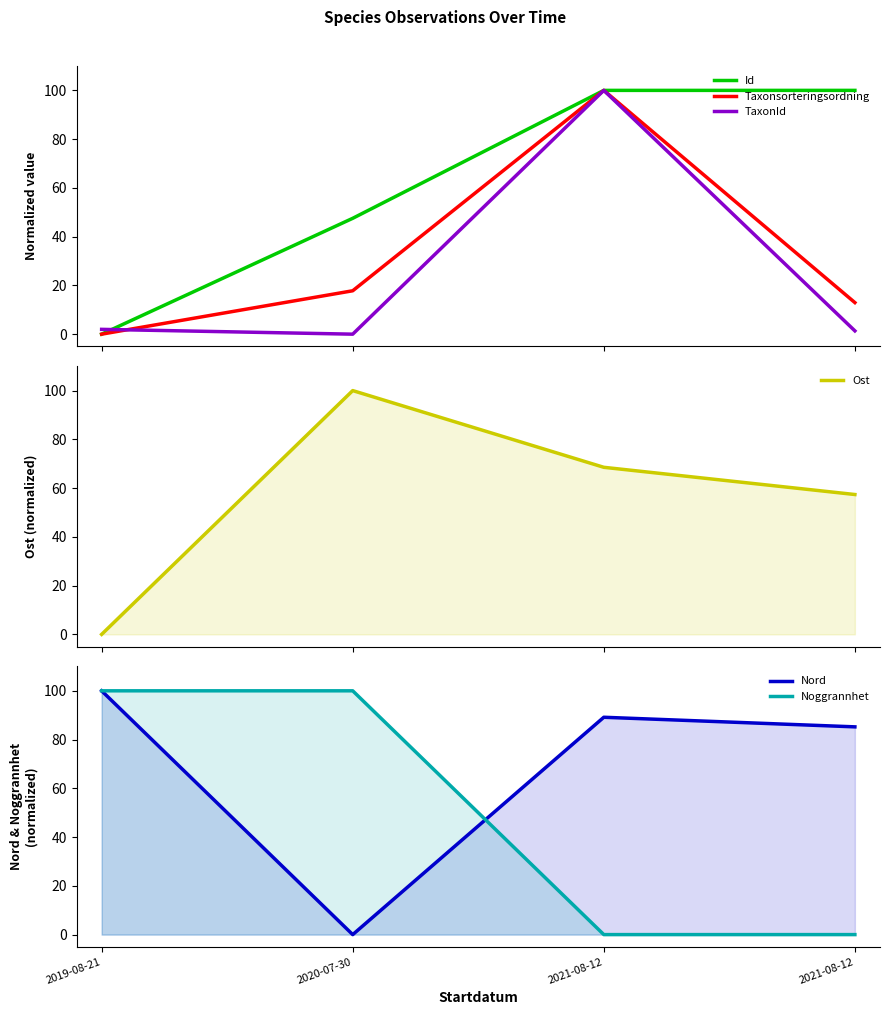

True or false: Noggrannhet and TaxonId cross at least once.

True